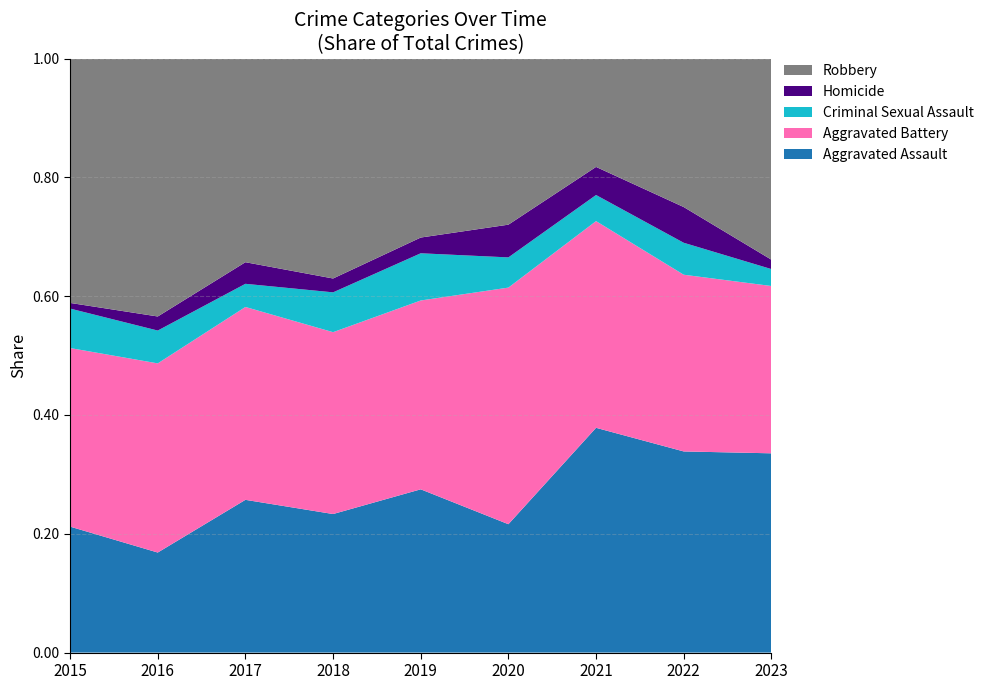

Reading right to left, what are all the values shown in this chart?

Aggravated Assault: 106	107	112	51	83	80	99	64	67
Aggravated Battery: 89	94	103	94	96	105	125	121	95
Criminal Sexual Assault: 9	17	13	12	24	23	15	21	21
Homicide: 5	19	14	13	8	8	14	9	3
Robbery: 107	79	54	66	91	127	132	165	130